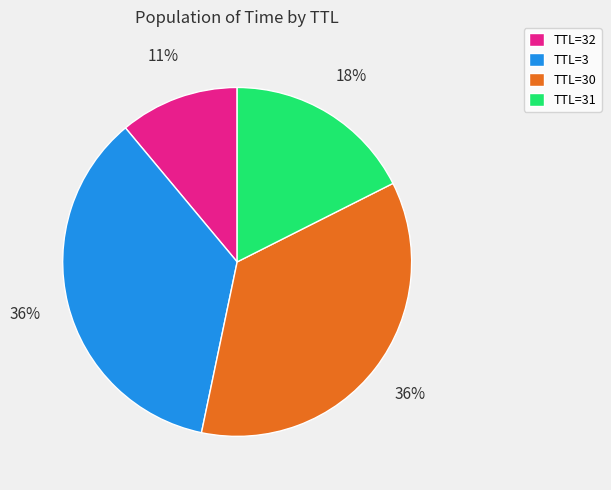

Is the sum of TTL=3 and TTL=32 greater than half?

No